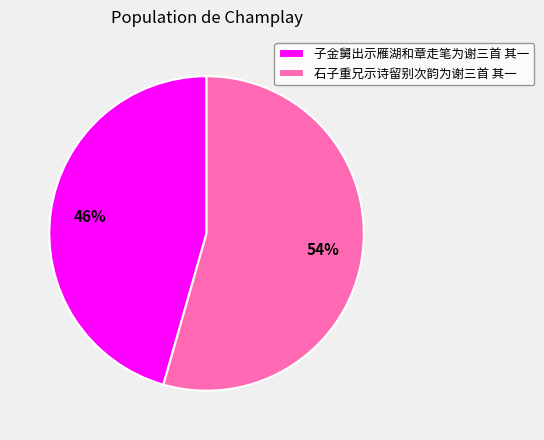

Is the sum of 石子重兄示诗留别次韵为谢三首 其一 and 子金舅出示雁湖和章走笔为谢三首 其一 greater than half?

Yes